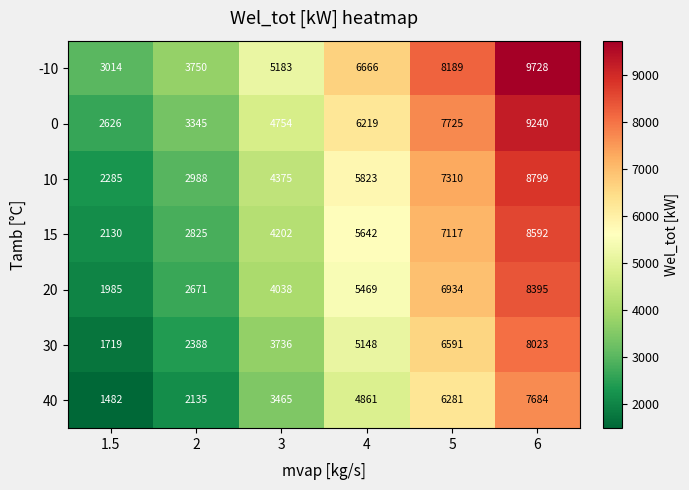

Which series has the largest total across all categories?

-10